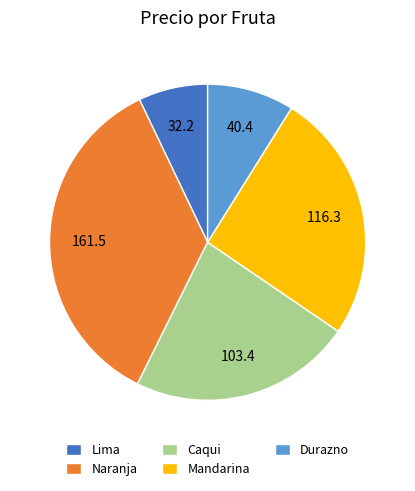

Rank the categories by value from lowest to highest.

Lima, Durazno, Caqui, Mandarina, Naranja